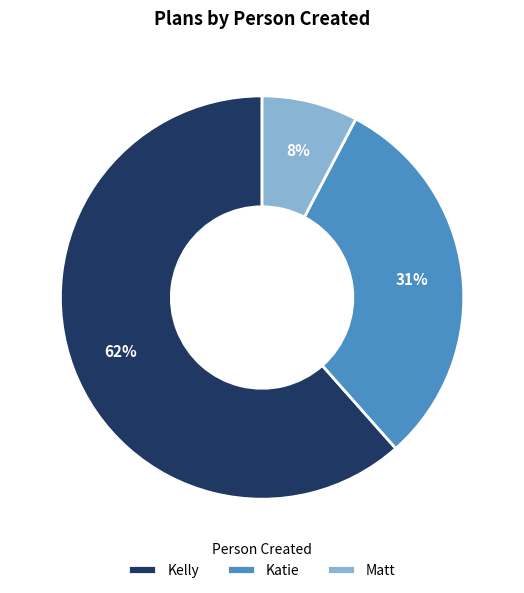

Which slice is the smallest?

Matt